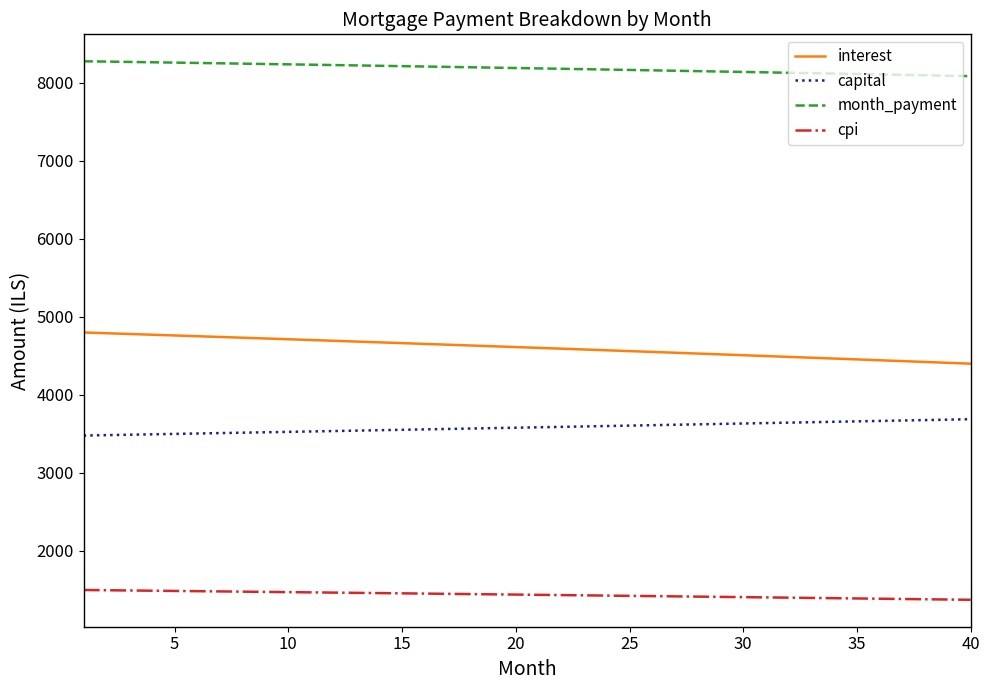

What is the difference between the second highest and second lowest values in the cpi series?

119.1